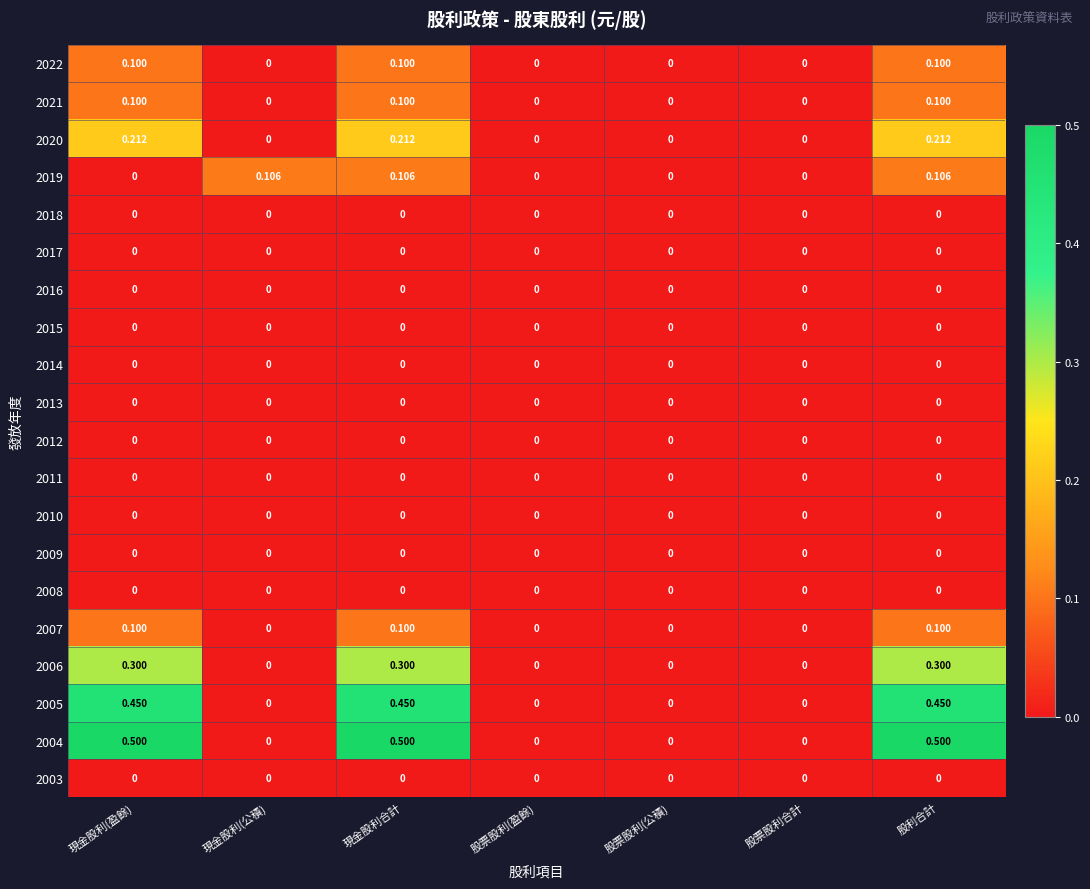

Which series has the largest range (max minus min)?

2004